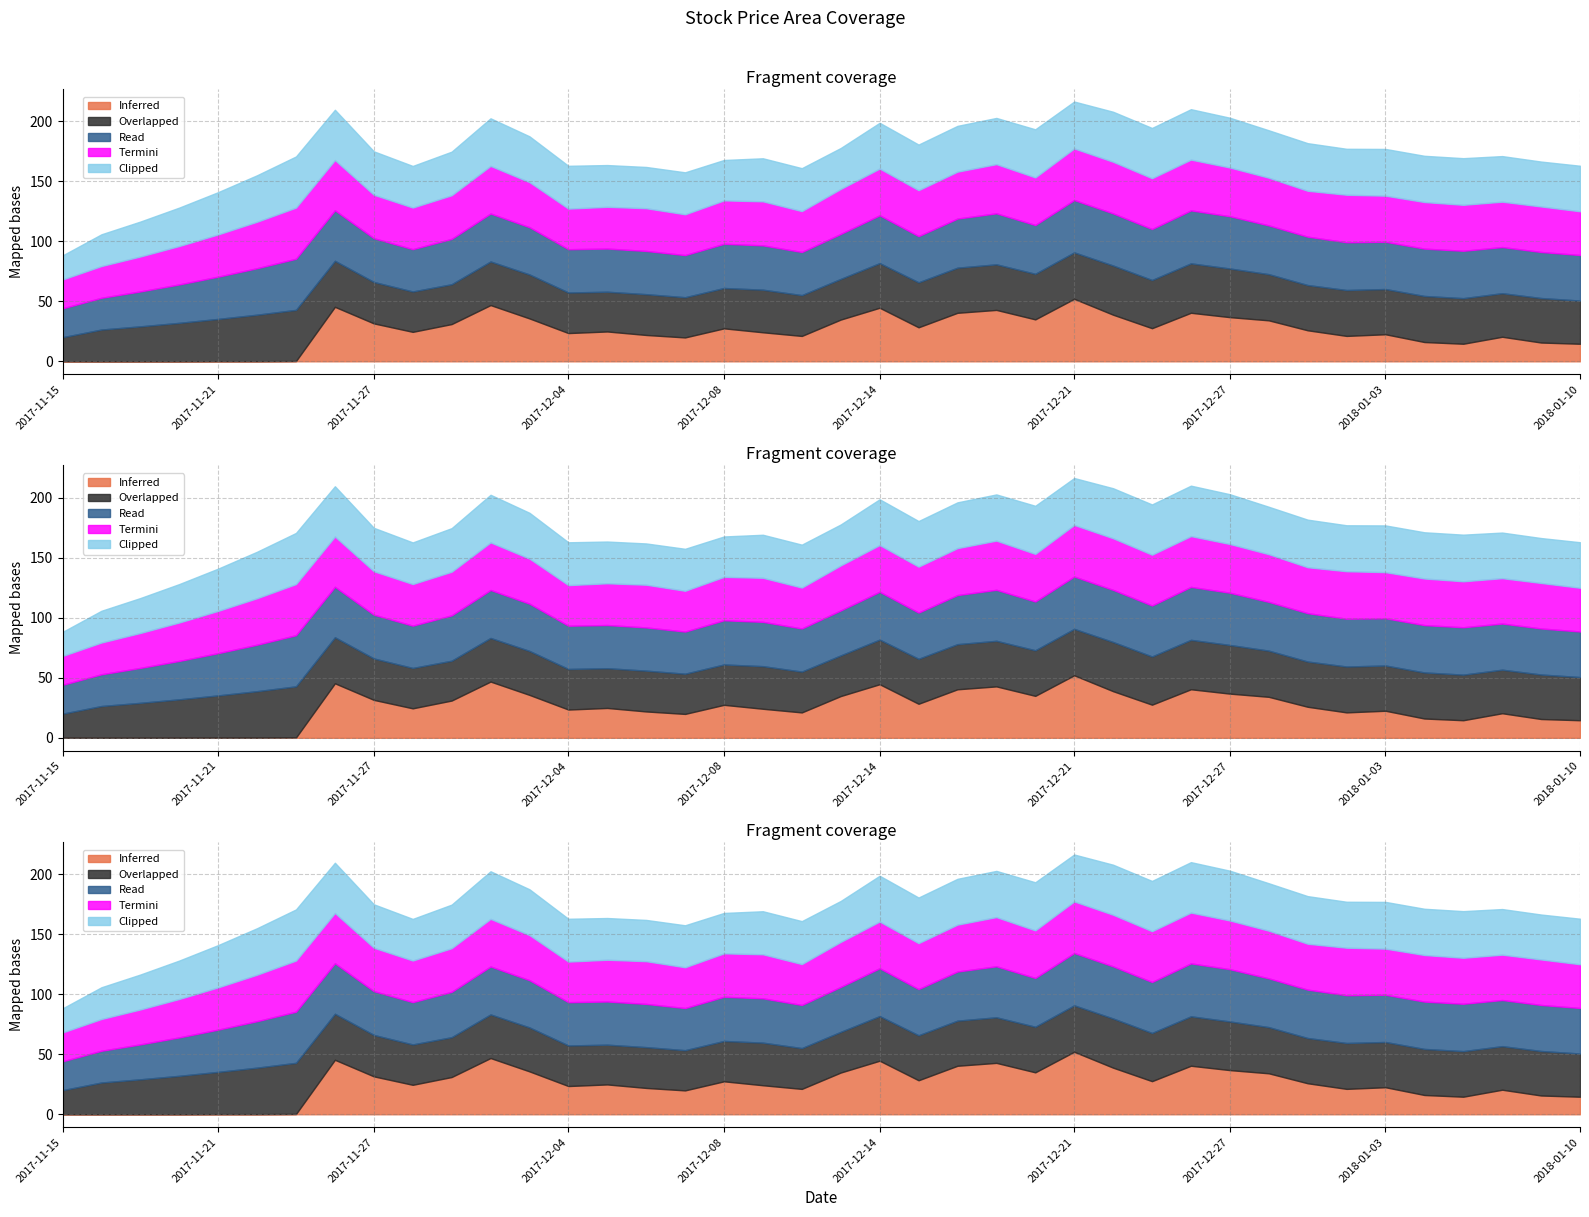

True or false: Clipped has a value of 45.3 at 2017-11-17.

False